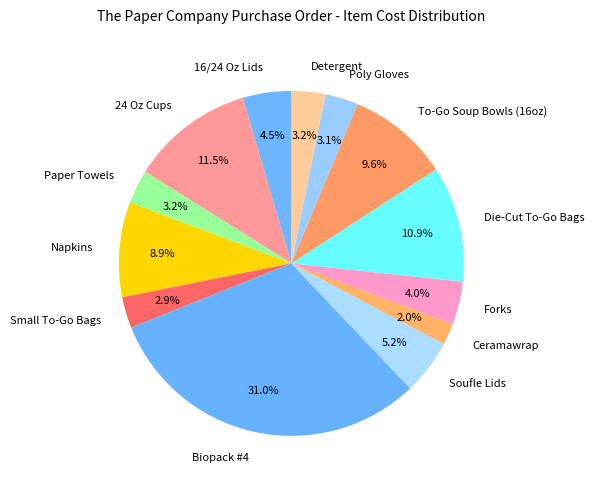

What is the ratio of the value at Die-Cut To-Go Bags to the value at Soufle Lids?

2.1